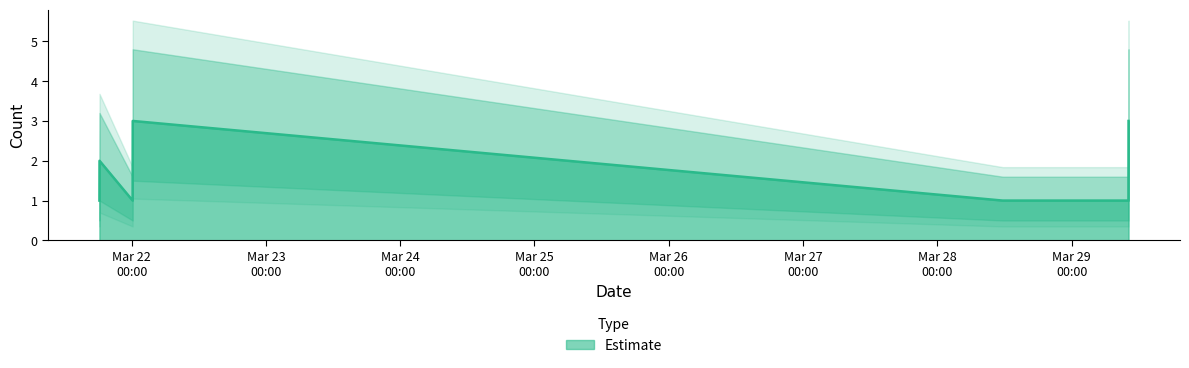

What is the difference between the second highest and minimum values?

2